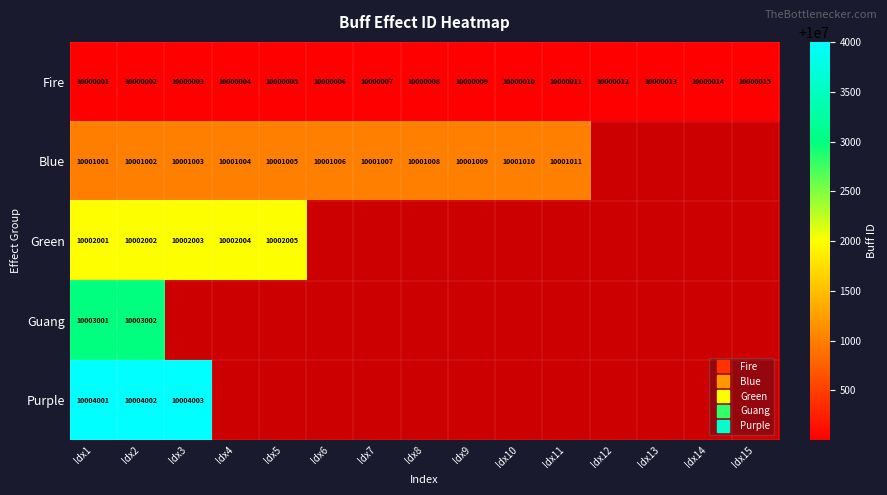

What is the smallest value displayed?

10000001.0